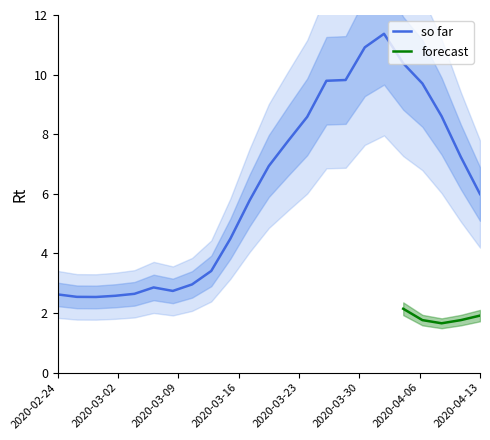

What is the lowest value of the so far series?

2.5